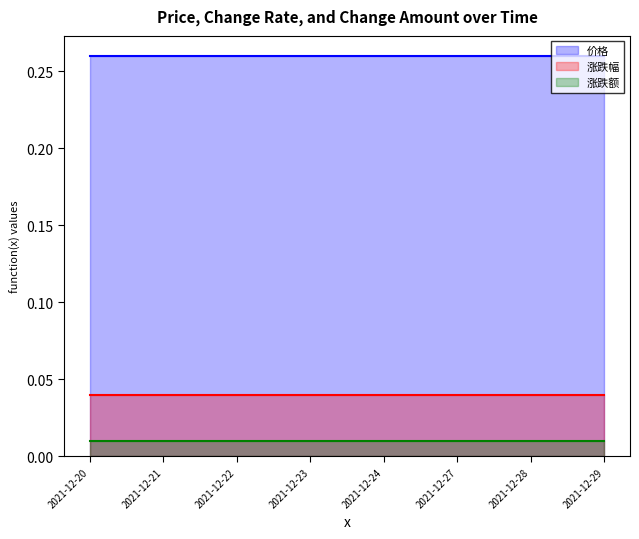

Which has a higher value, 2021-12-22 or 2021-12-29?

2021-12-22